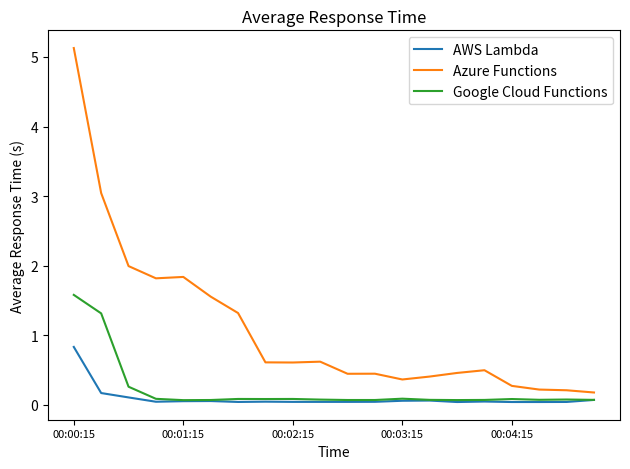

Which series has the widest spread of values?

Azure Functions